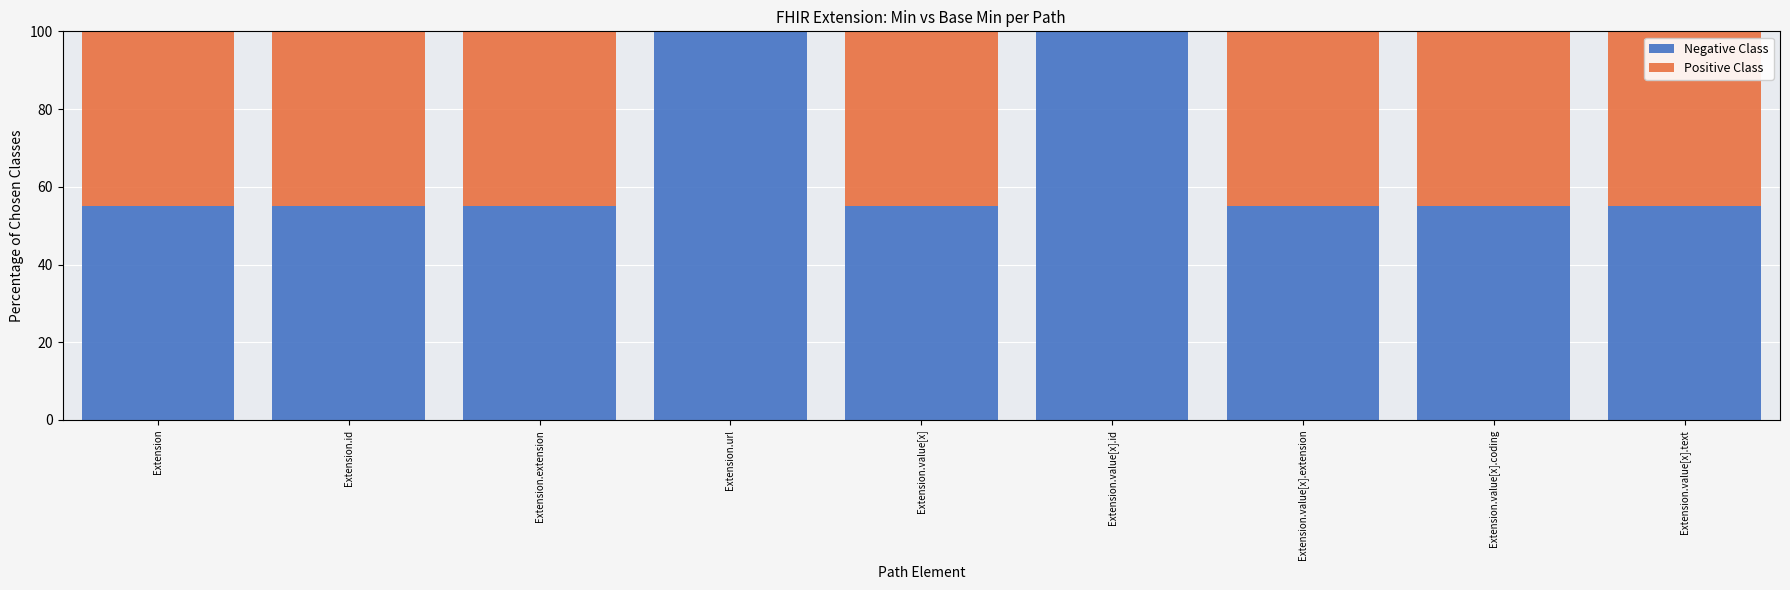

What is the total value across all series at Extension.value[x].id?

100